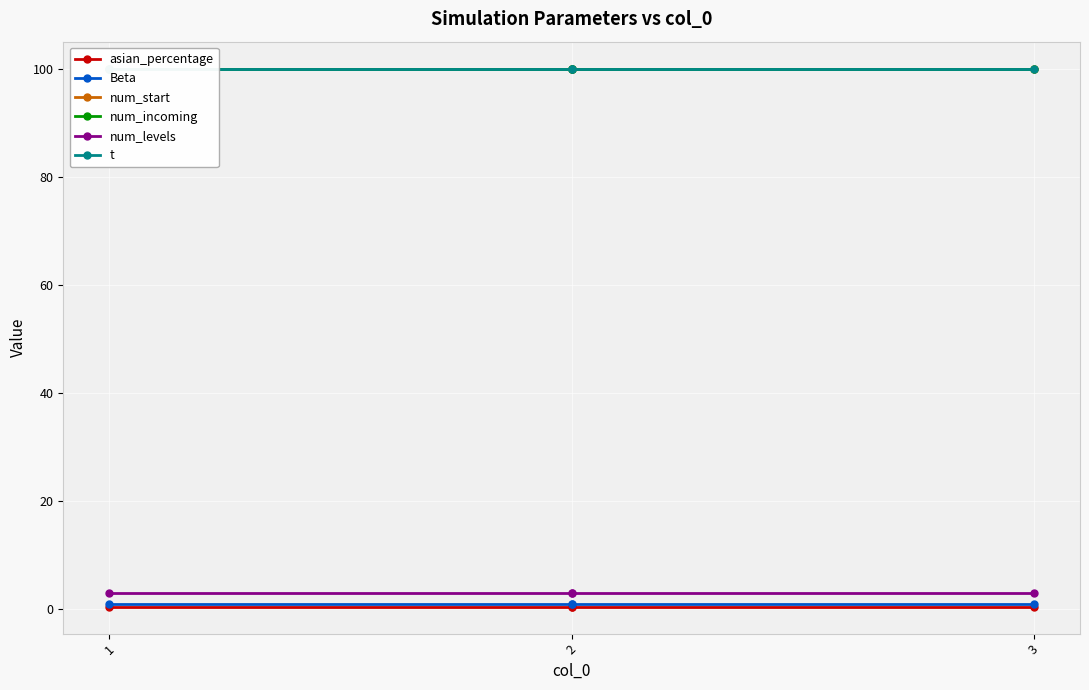

Which category has the lowest value in the Beta series?

1